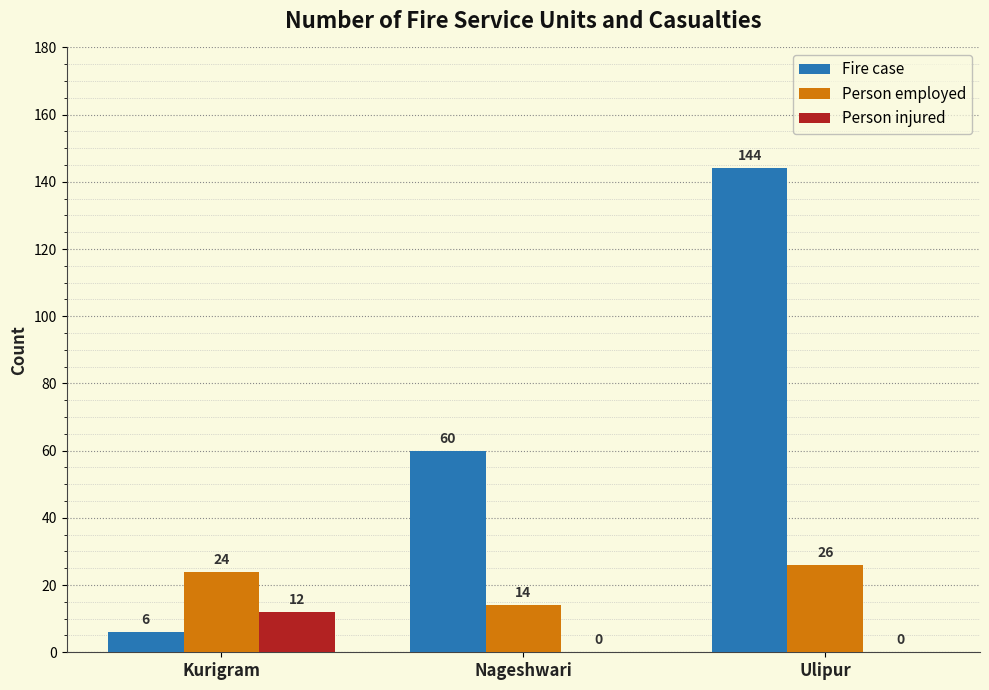

Which series has the largest total across all categories?

Fire case